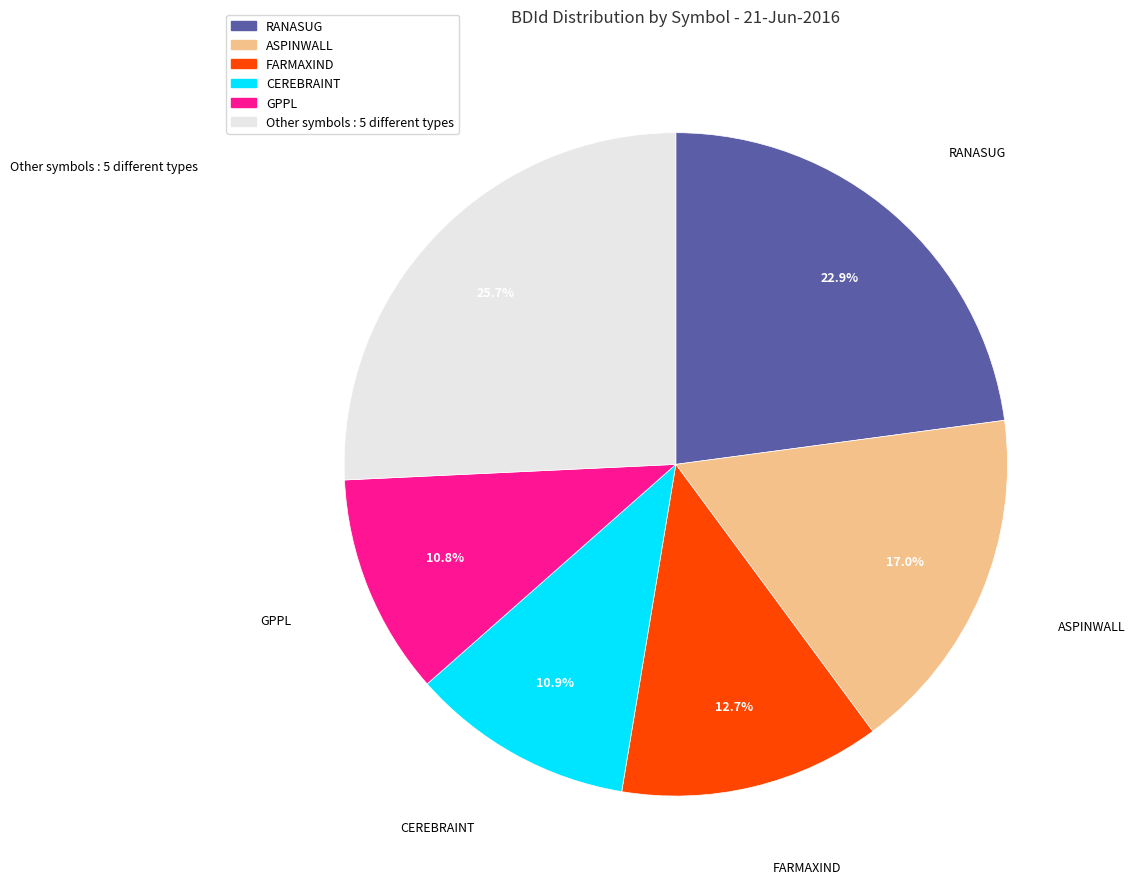

To the nearest percent, what is the average slice percentage?

17%